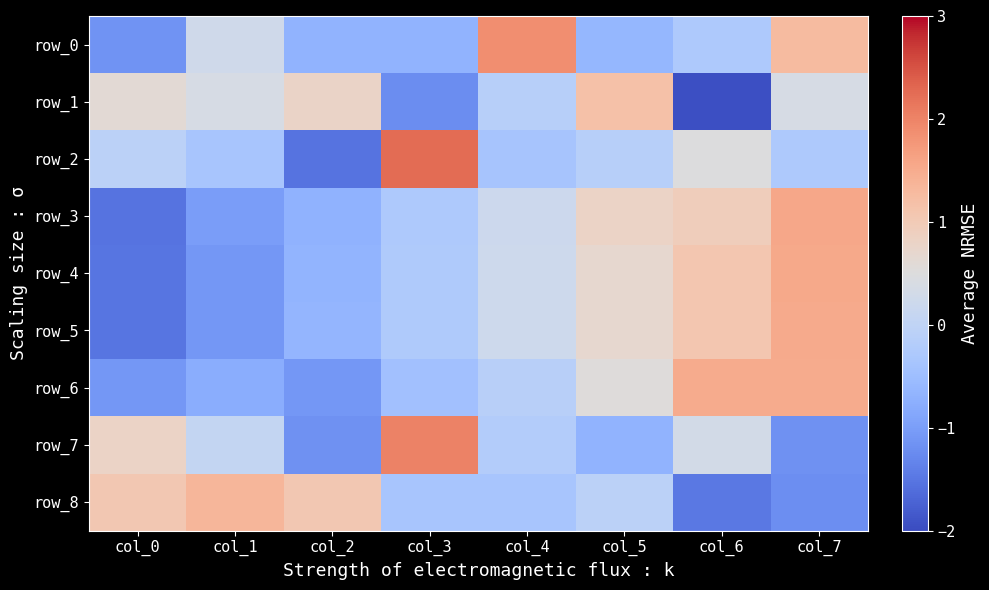

Rank the series by their maximum value, from highest to lowest.

row_2, row_7, row_0, row_3, row_4, row_5, row_6, row_8, row_1